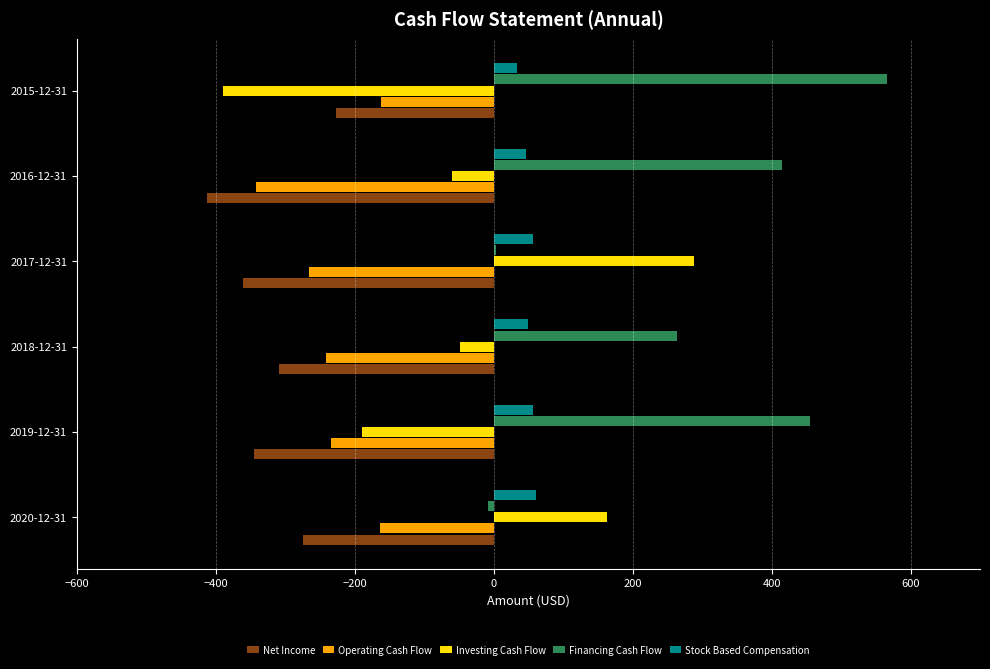

What is the average value of the Investing Cash Flow series?

-39.3